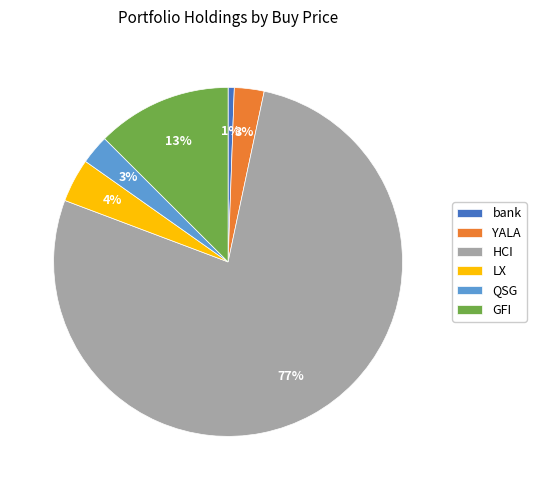

What percentage is the QSG slice, to the nearest percent?

3%